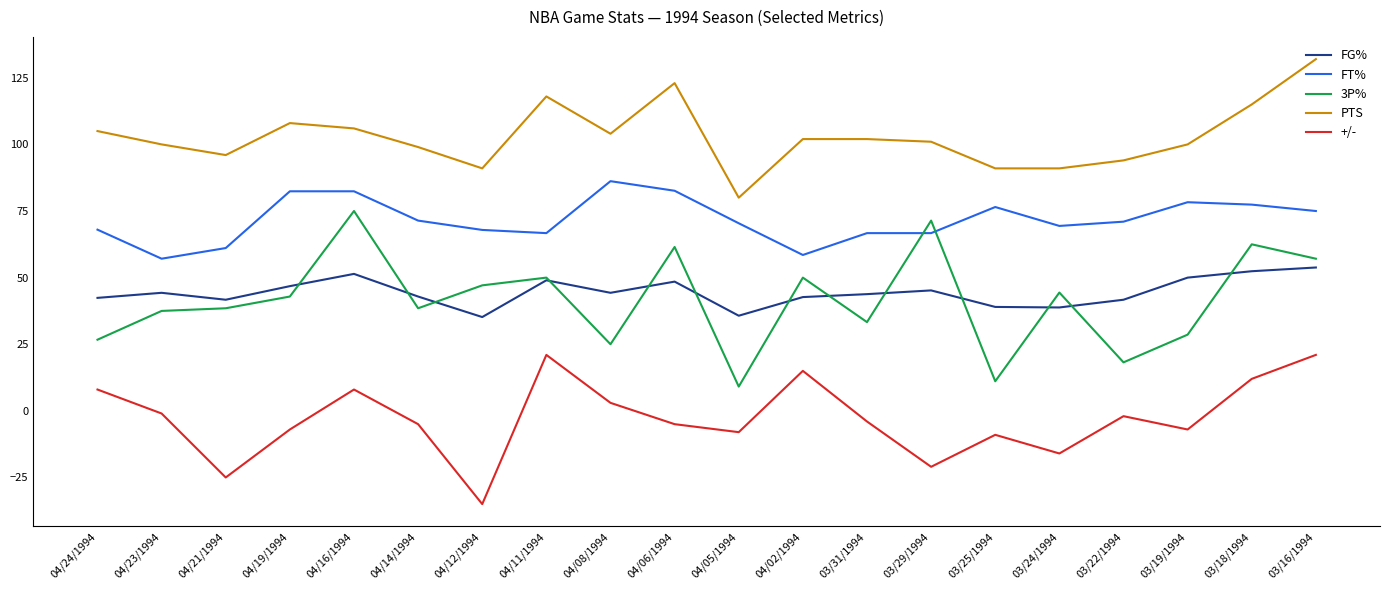

The PTS series shows 171.0 at 04/19/1994. True or false?

False